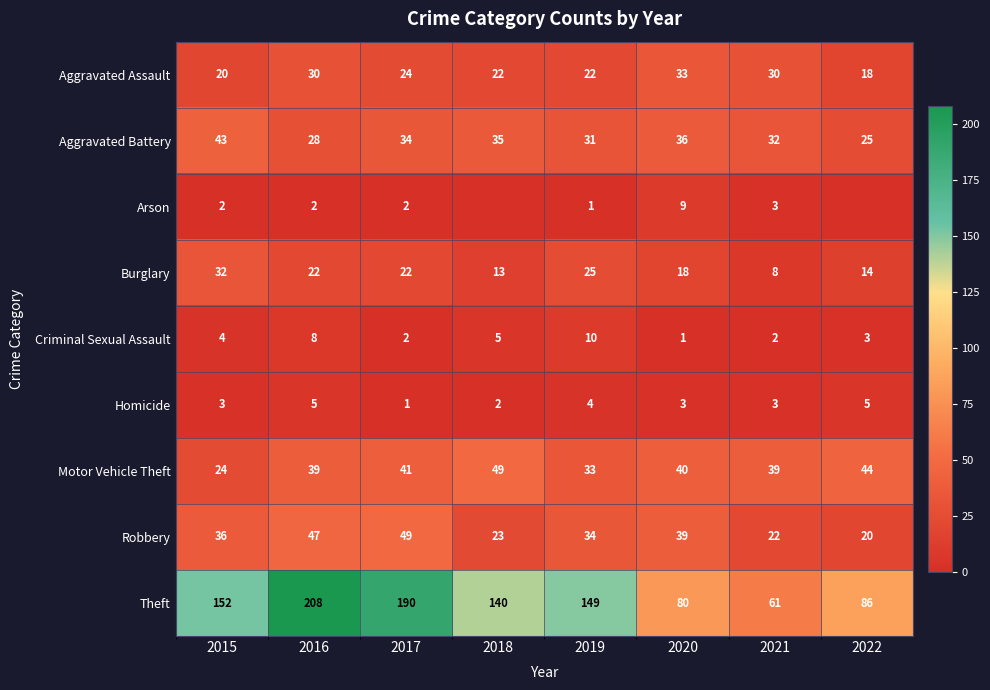

The value of Criminal Sexual Assault at 2020 is 1. True or false?

True